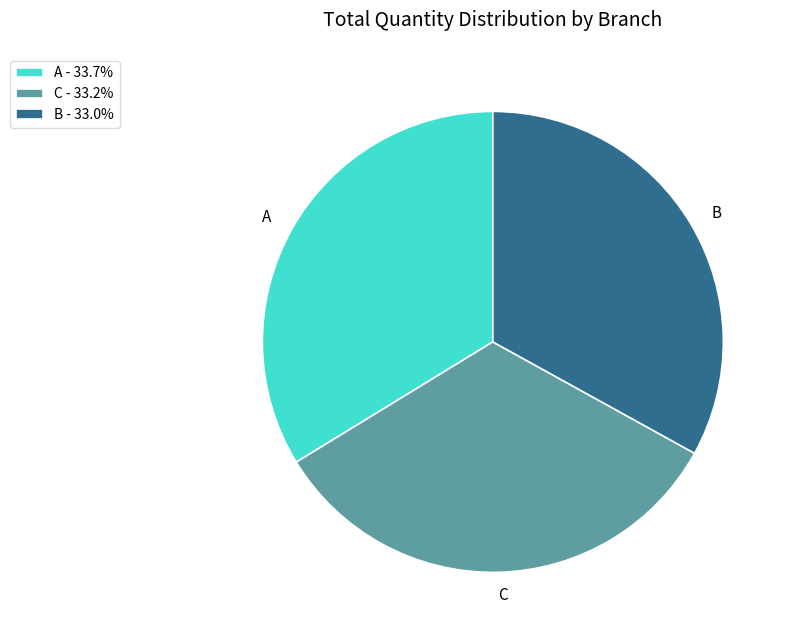

How many slices are in this pie chart?

3